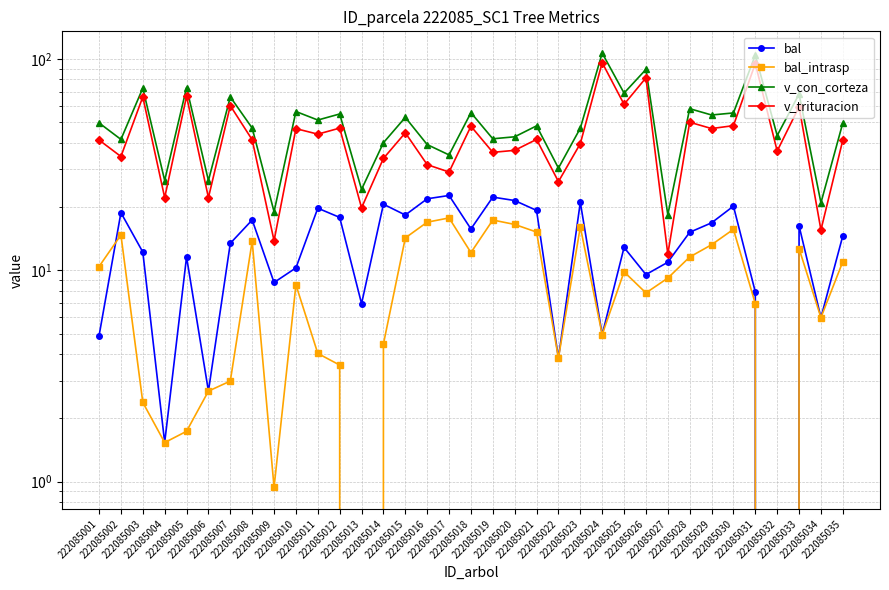

True or false: bal and v_trituracion cross at least once.

False